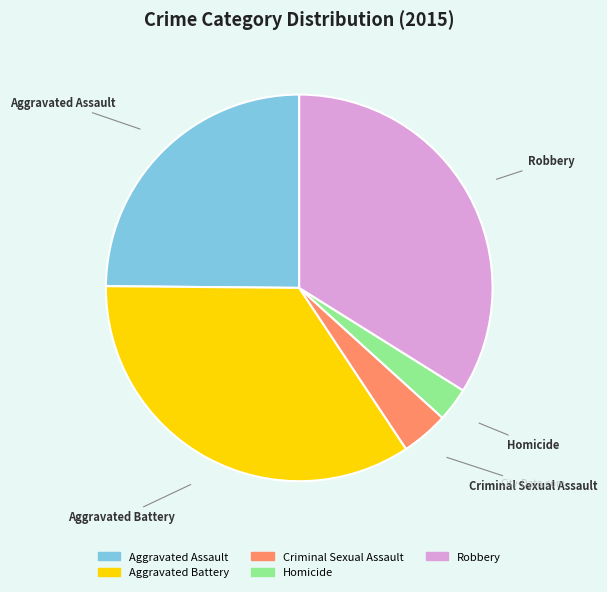

Count the number of slices in the pie.

5